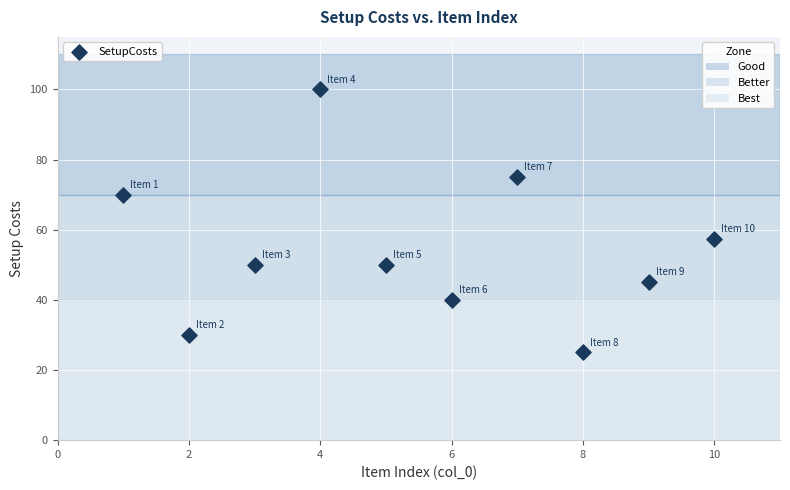

What Y value in the scatter plot is closest to 62?

57.5